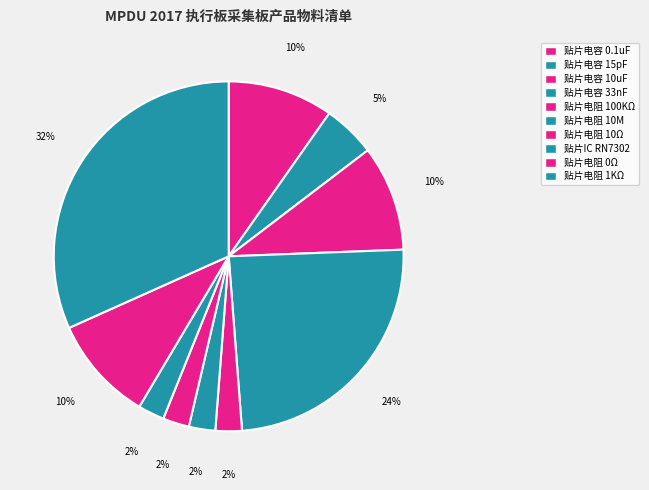

Do 贴片电阻 10M and 贴片电容 0.1uF together represent more than half of the pie?

No